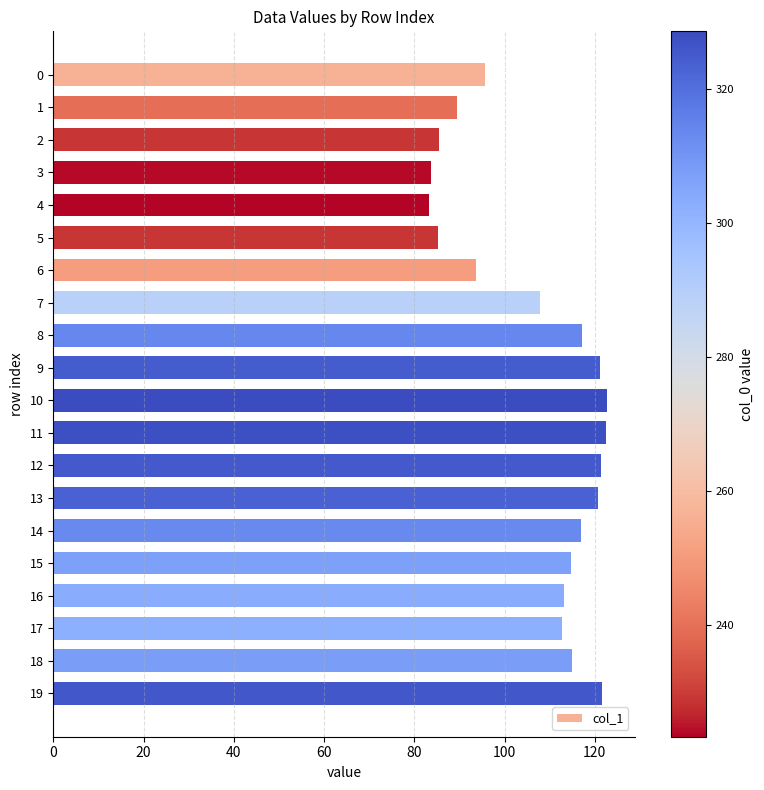

What is the value of the 5th bar from the top?

83.4